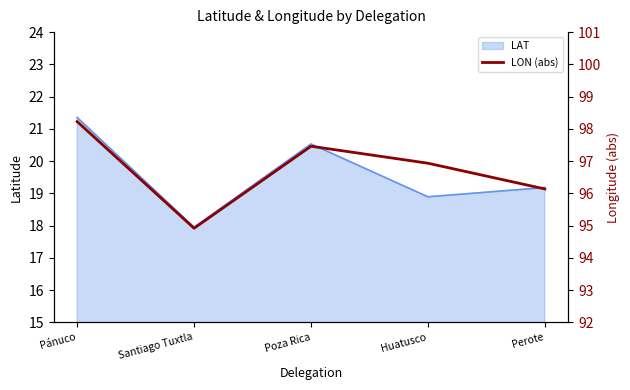

Reading left to right, transcribe all the data shown in this chart.

Pánuco=98.2	Santiago Tuxtla=94.9	Poza Rica=97.5	Huatusco=96.9	Perote=96.1